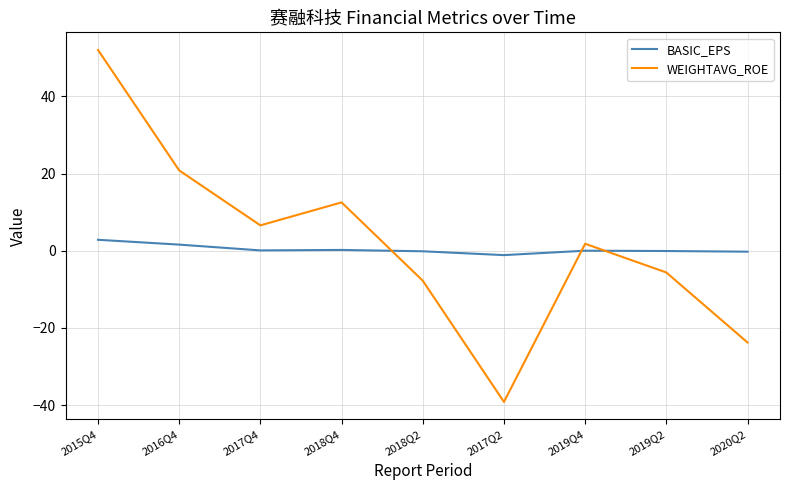

How many lines are shown in the chart?

2